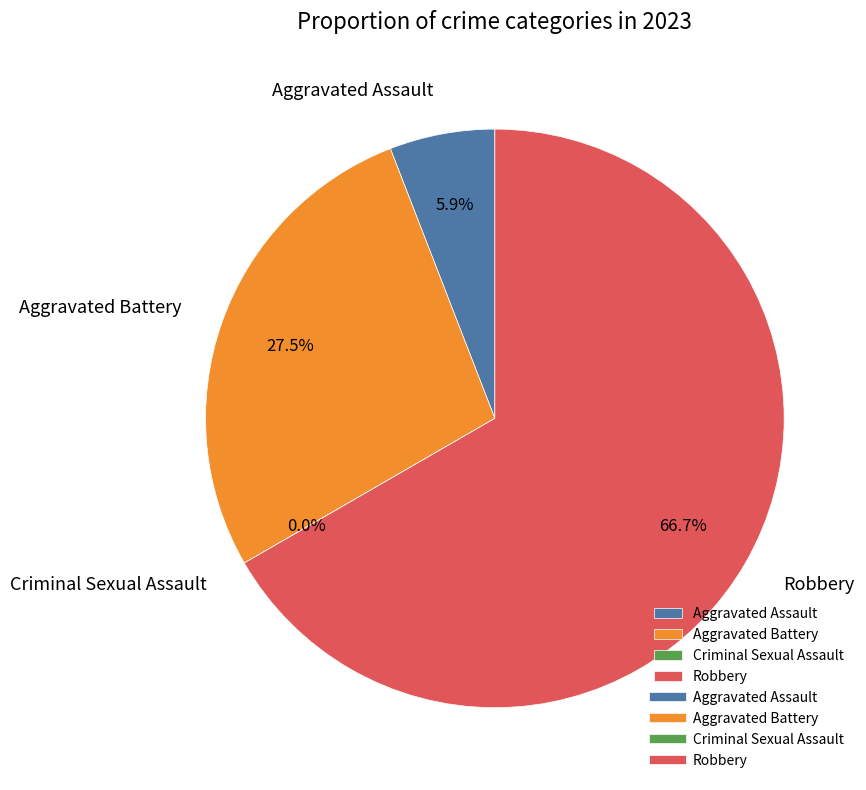

Does Aggravated Assault account for over 50% of the chart?

No